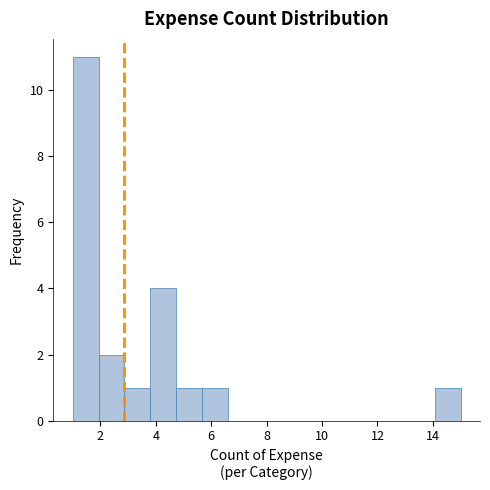

Reading left to right, list every bar in this chart as the range it spans on the x-axis followed by its height. Neither the bar edges nor the heights are printed on the chart, so give them approximately, as read against the axes.

1.0 to 2.0: 11
2.0 to 2.8: 2
2.8 to 3.8: 1
3.8 to 4.8: 4
4.8 to 5.6: 1
5.6 to 6.6: 1
6.6 to 7.6: 0
7.6 to 8.4: 0
8.4 to 9.4: 0
9.4 to 10.4: 0
10.4 to 11.2: 0
11.2 to 12.2: 0
12.2 to 13.2: 0
13.2 to 14.0: 0
14.0 to 15.0: 1